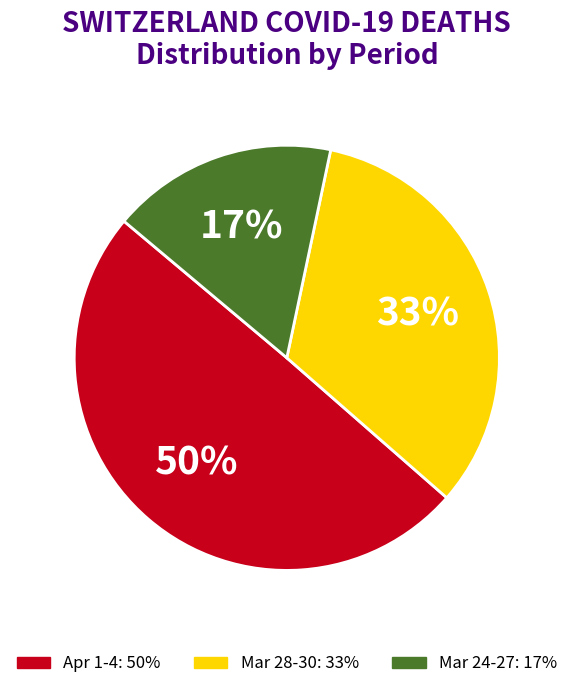

How many segments does this pie chart have?

3